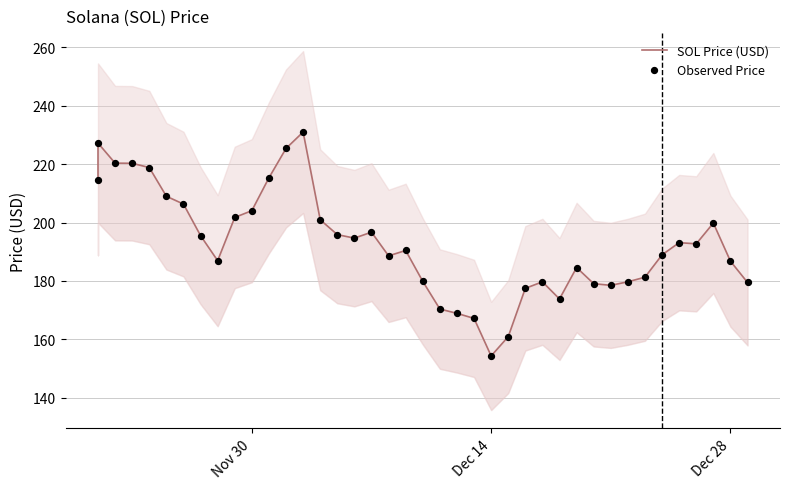

Is the value of SOL Price (USD) at 3 greater than the value of Observed Price at 35?

Yes